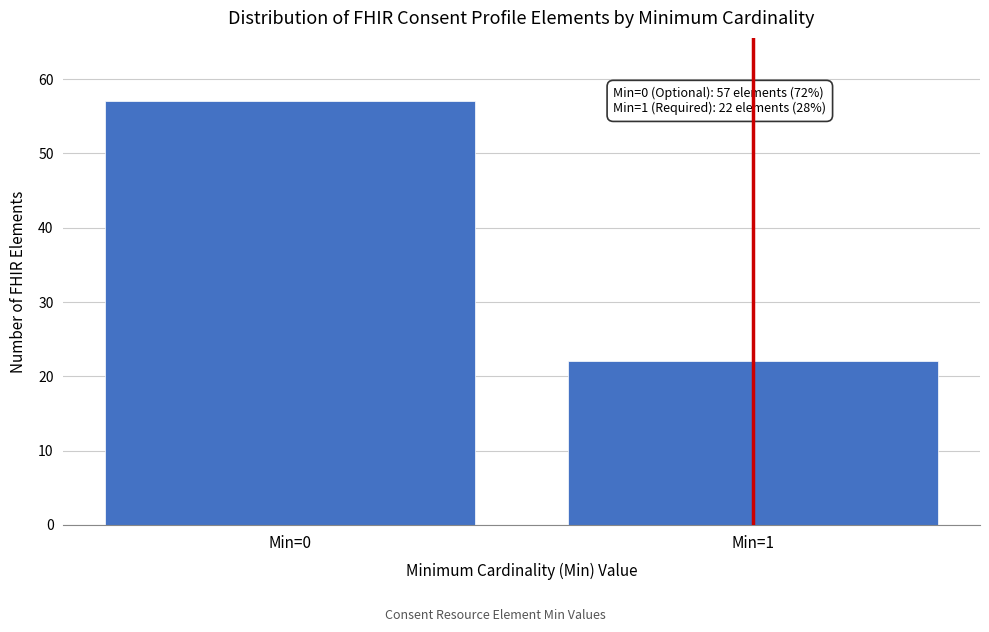

Reading left to right, what are all the values shown in this chart?

57	22